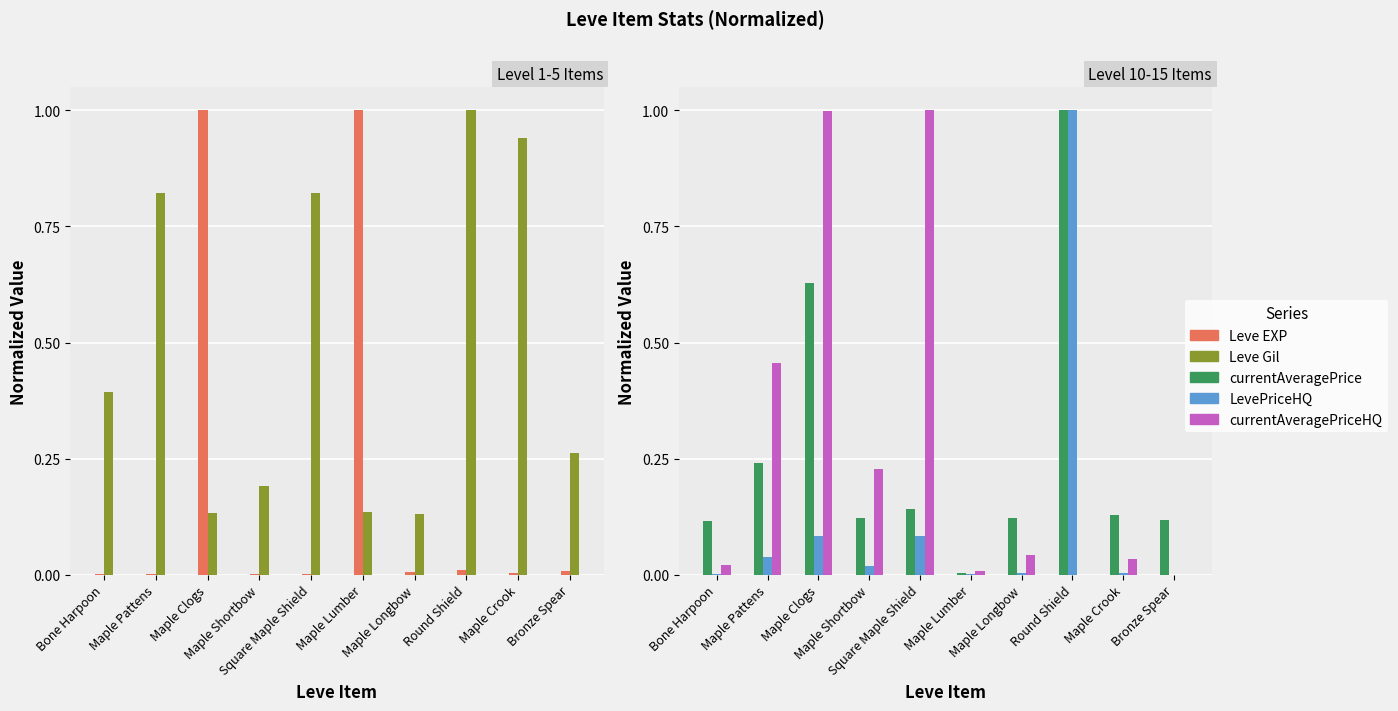

What are all the series names shown in the legend?

Leve EXP, Leve Gil, currentAveragePrice, LevePriceHQ, currentAveragePriceHQ